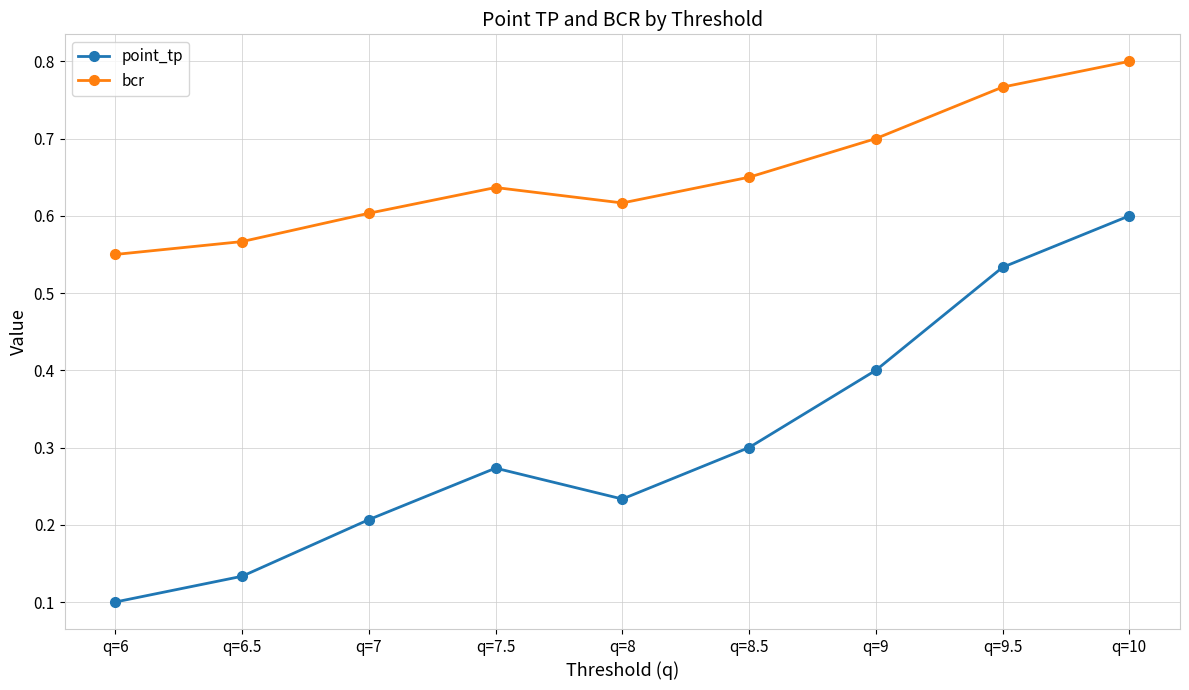

What is the sum of all point_tp values?

2.8